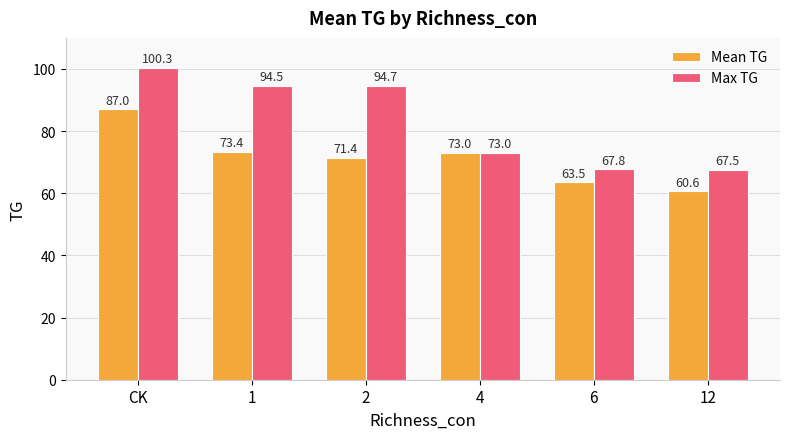

What is the value of the Mean TG bar at the 4th from the left?

73.0